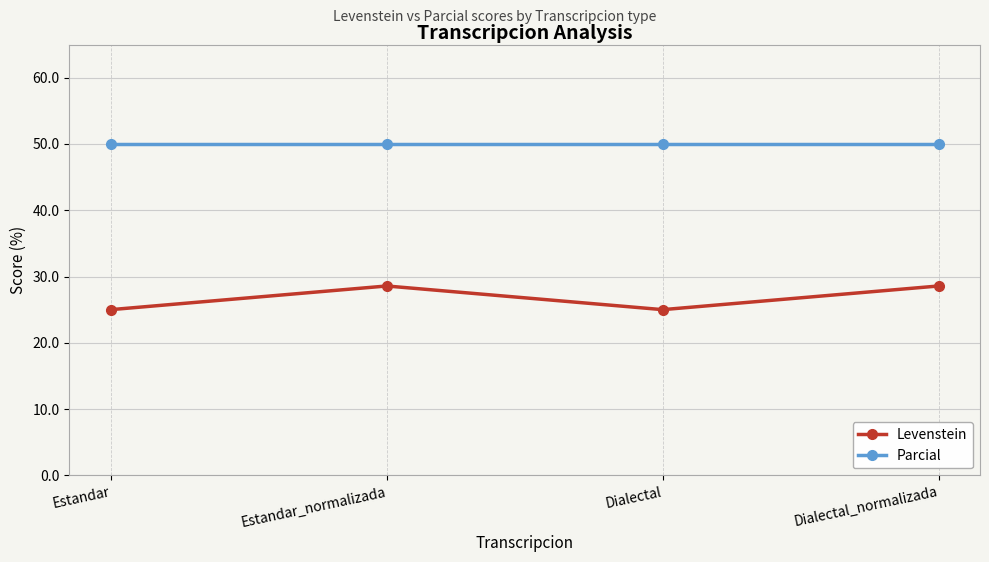

What is the sum of the Parcial values at Estandar and Dialectal?

100.0